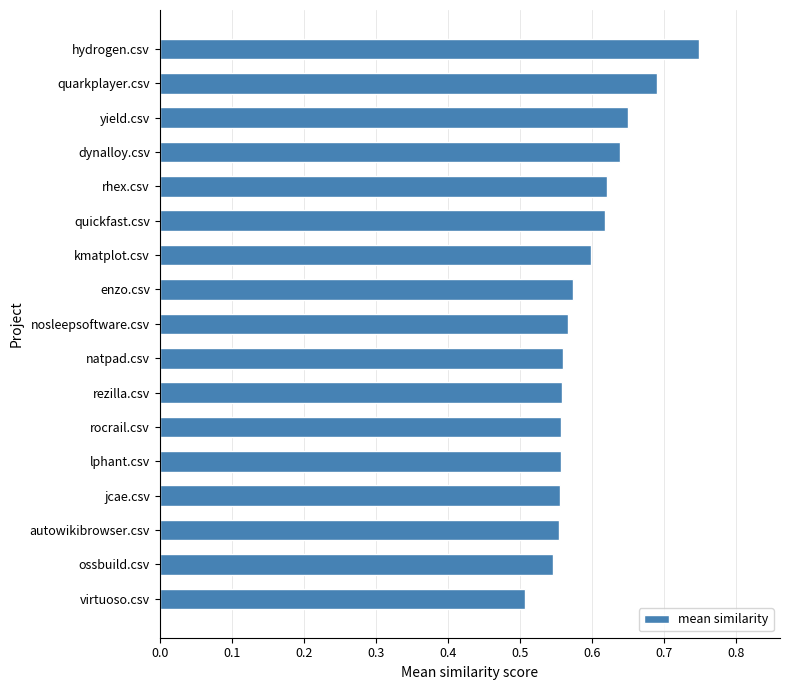

What is the change in value from dynalloy.csv to quarkplayer.csv?

+0.1